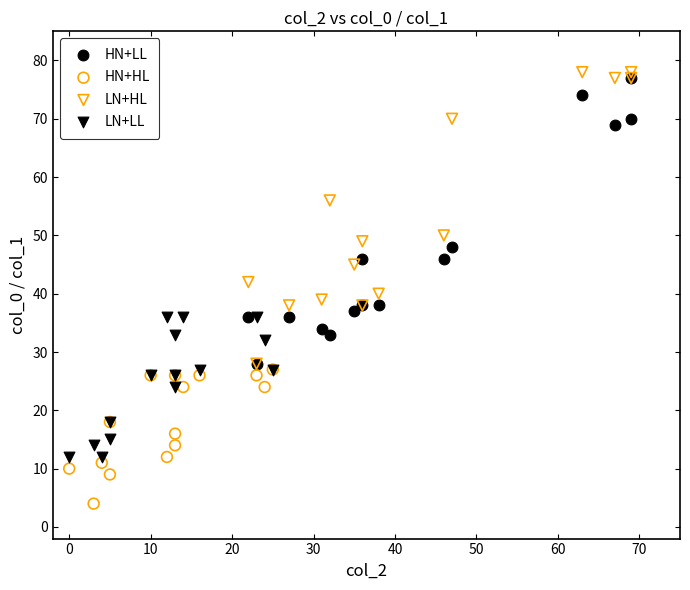

Which series reaches the minimum Y coordinate?

HN+HL